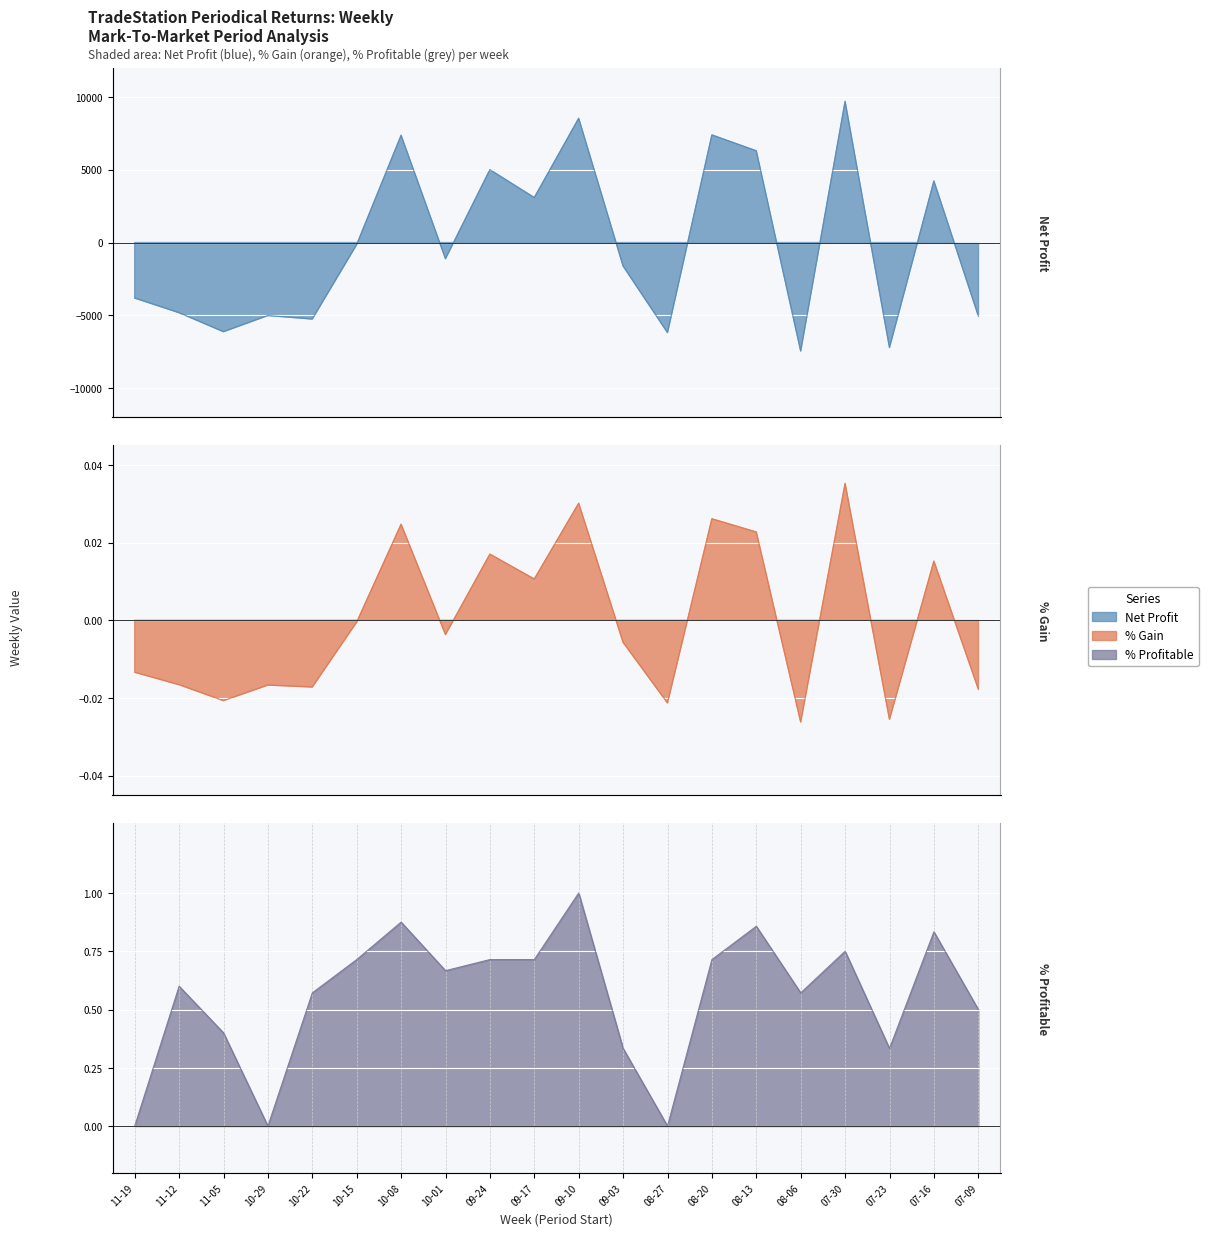

Reading left to right, list all the values displayed in this chart.

Net Profit: 11-19=-3810.0	11-12=-4815.0	11-05=-6120.0	10-29=-5010.0	10-22=-5250.0	10-15=-140.0	10-08=7360.0	10-01=-1110.0	09-24=5000.0	09-17=3085.0	09-10=8525.0	09-03=-1610.0	08-27=-6180.0	08-20=7385.0	08-13=6295.0	08-06=-7445.0	07-30=9685.0	07-23=-7205.0	07-16=4225.0	07-09=-5020.0
% Gain: 11-19=-0.0	11-12=-0.0	11-05=-0.0	10-29=-0.0	10-22=-0.0	10-15=-0.0	10-08=0.0	10-01=-0.0	09-24=0.0	09-17=0.0	09-10=0.0	09-03=-0.0	08-27=-0.0	08-20=0.0	08-13=0.0	08-06=-0.0	07-30=0.0	07-23=-0.0	07-16=0.0	07-09=-0.0
% Profitable: 11-19=0.0	11-12=0.6	11-05=0.4	10-29=0.0	10-22=0.6	10-15=0.7	10-08=0.9	10-01=0.7	09-24=0.7	09-17=0.7	09-10=1.0	09-03=0.3	08-27=0.0	08-20=0.7	08-13=0.9	08-06=0.6	07-30=0.8	07-23=0.3	07-16=0.8	07-09=0.5